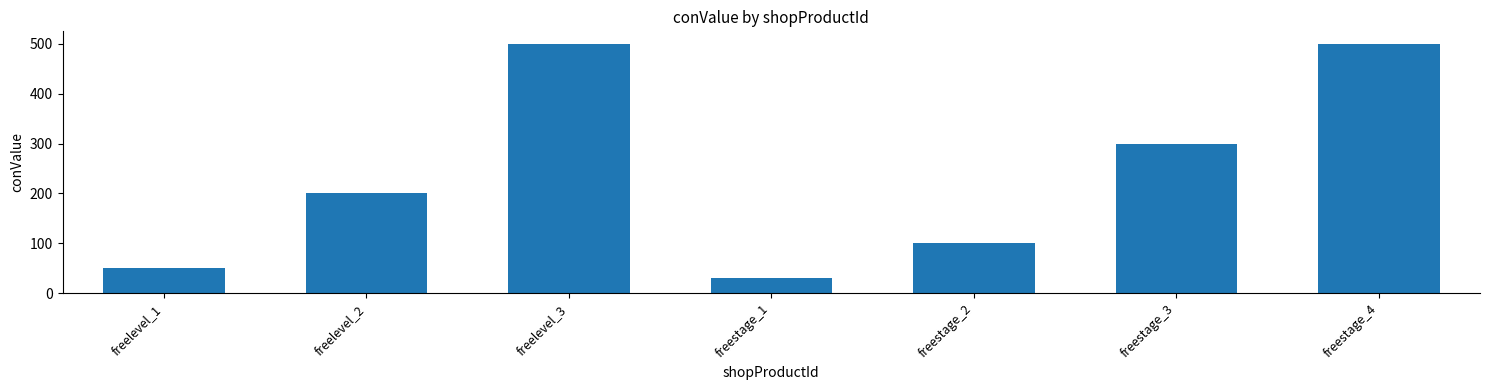

What is the label of the 7th bar from the right?

freelevel_1